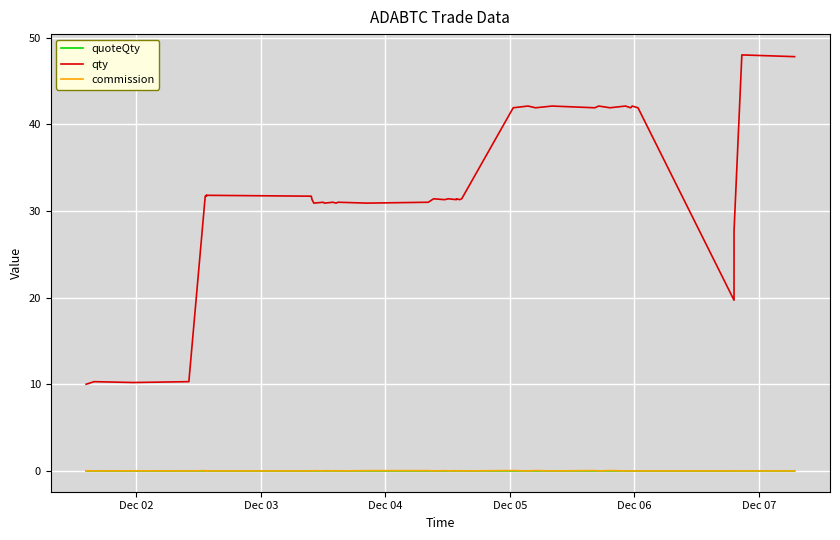

What is the difference between the maximum and minimum values in the qty series?

38.0